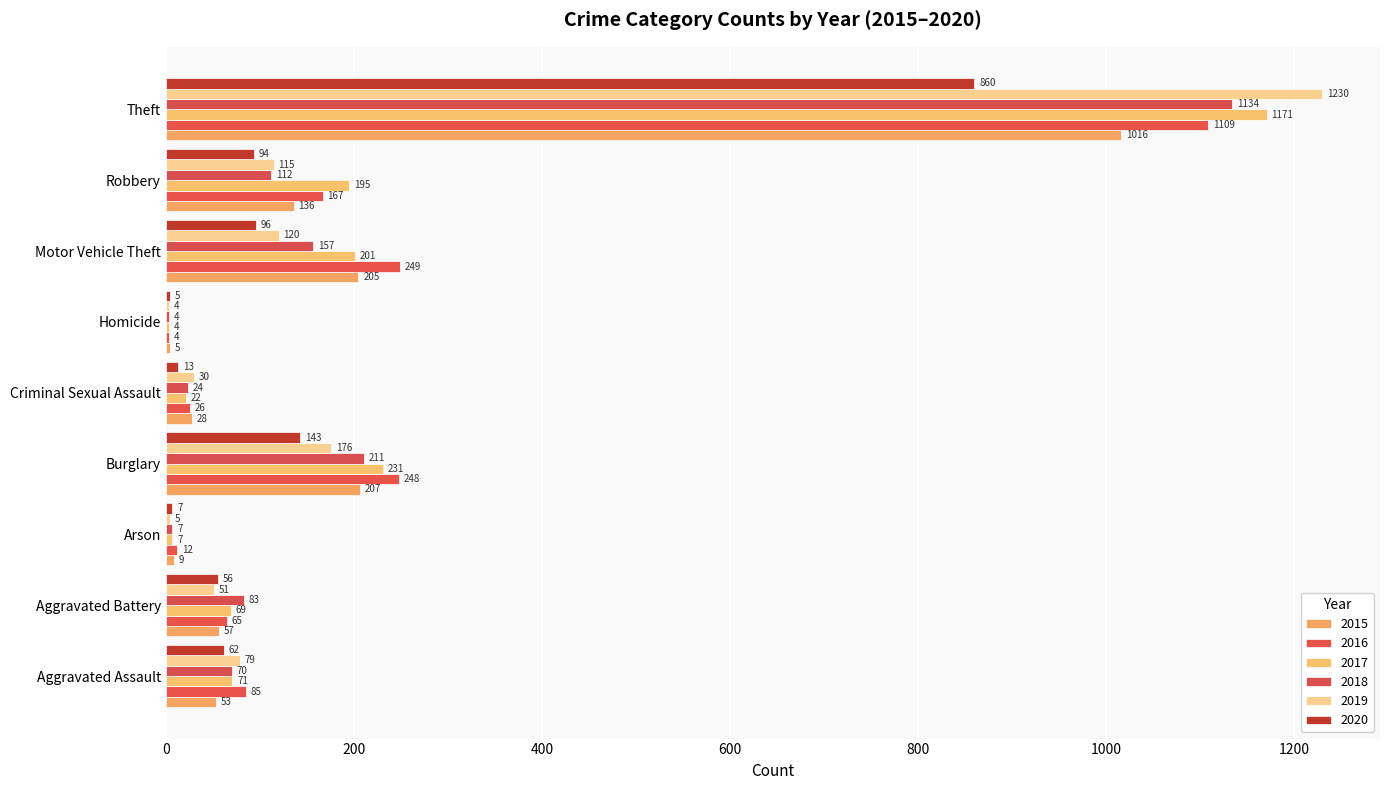

Reading left to right, transcribe all the data shown in this chart.

2015: 53	57	9	207	28	5	205	136	1016
2016: 85	65	12	248	26	4	249	167	1109
2017: 71	69	7	231	22	4	201	195	1171
2018: 70	83	7	211	24	4	157	112	1134
2019: 79	51	5	176	30	4	120	115	1230
2020: 62	56	7	143	13	5	96	94	860